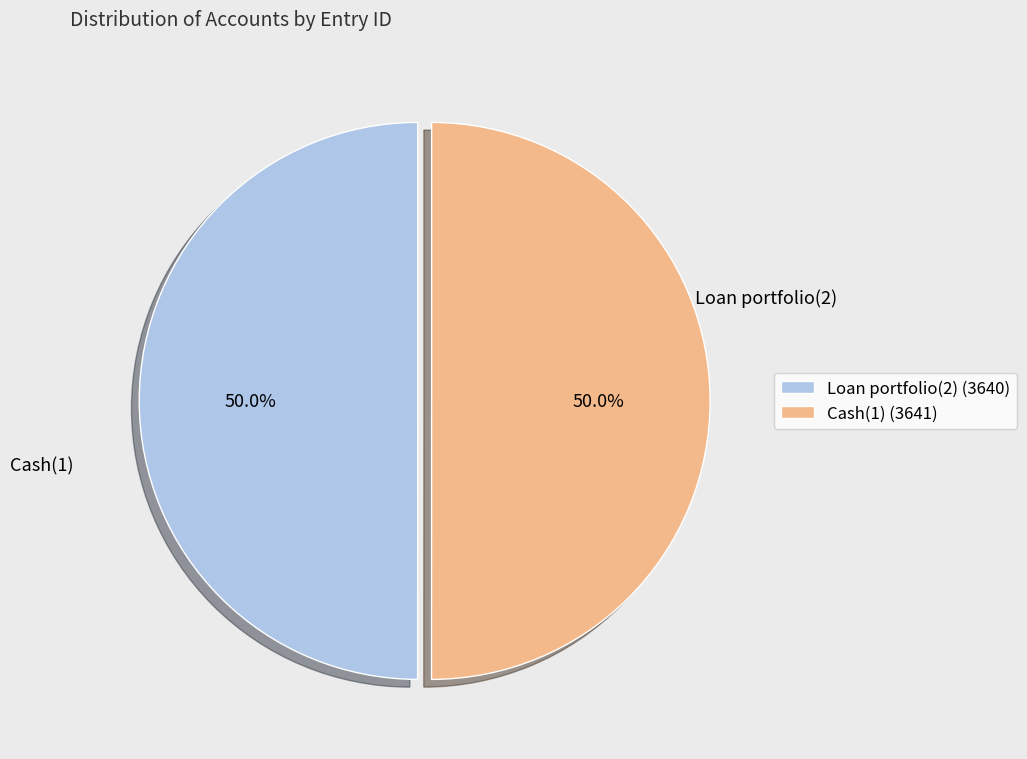

To the nearest percent, what percentage of the pie is Cash(1)?

50%